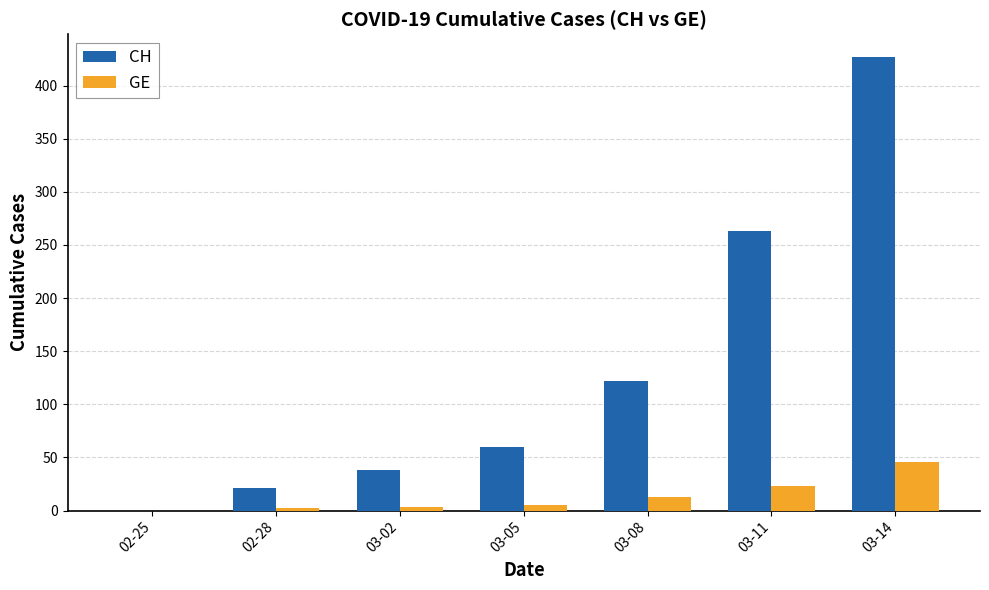

Is the value of CH at 03-11 greater than the value of GE at 03-05?

Yes